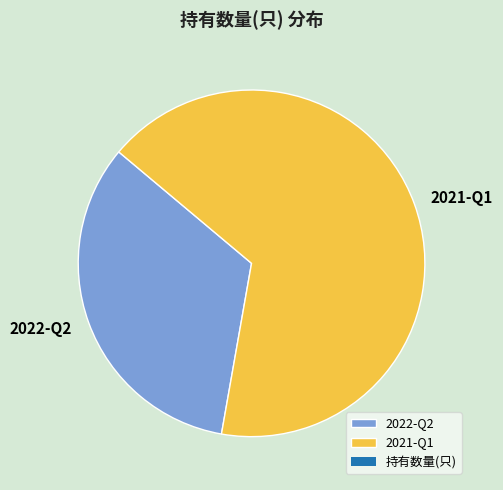

Is 2021-Q1 the majority of the pie?

Yes